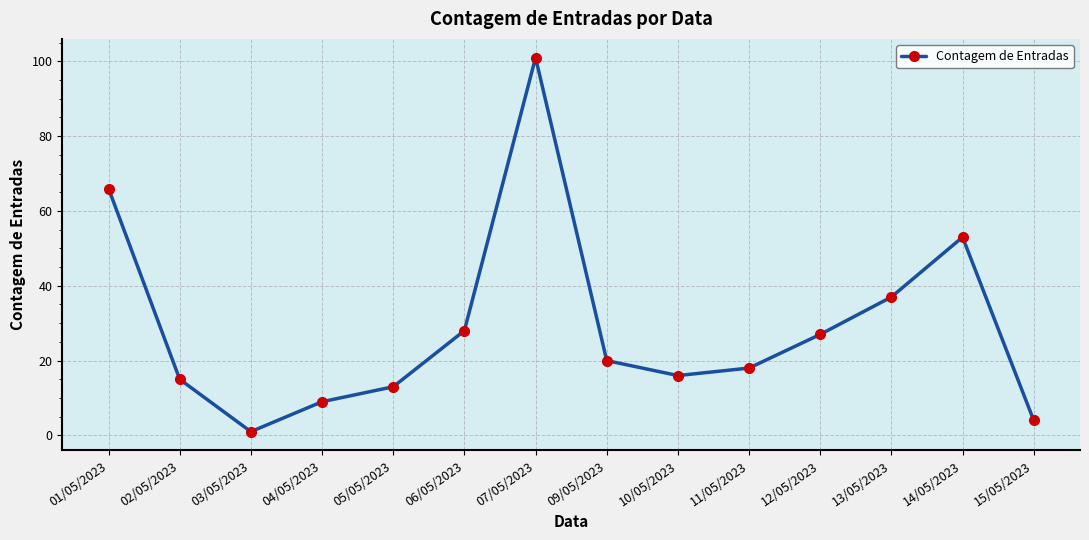

Reading left to right, extract all data points from this chart.

01/05/2023=66	02/05/2023=15	03/05/2023=1	04/05/2023=9	05/05/2023=13	06/05/2023=28	07/05/2023=101	09/05/2023=20	10/05/2023=16	11/05/2023=18	12/05/2023=27	13/05/2023=37	14/05/2023=53	15/05/2023=4